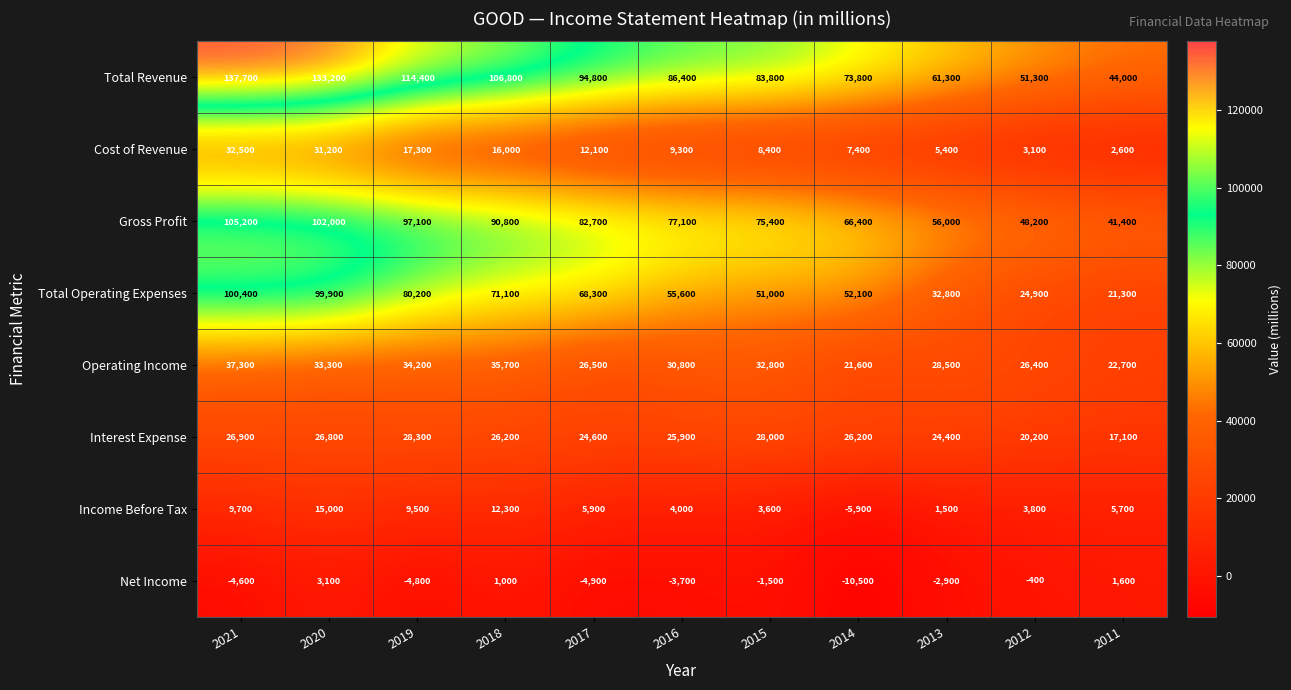

Is the value of Net Income at 2020 greater than the value of Total Operating Expenses at 2011?

No